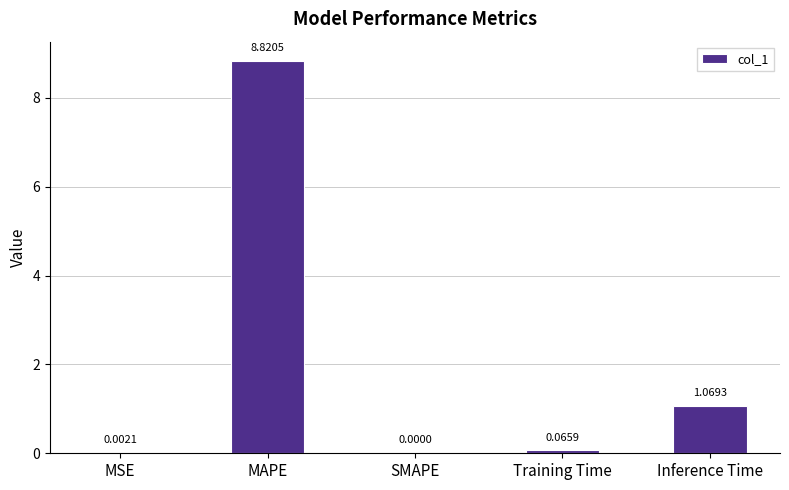

What is the change in value from SMAPE to Training Time?

+0.1